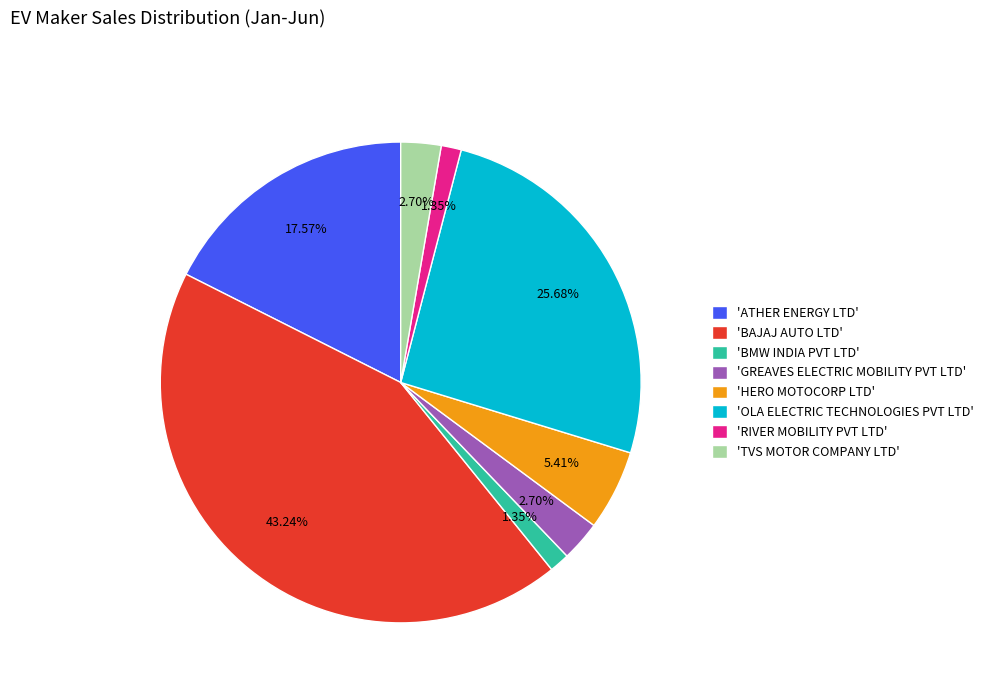

Which has a higher value, 'OLA ELECTRIC TECHNOLOGIES PVT LTD' or 'GREAVES ELECTRIC MOBILITY PVT LTD'?

'OLA ELECTRIC TECHNOLOGIES PVT LTD'